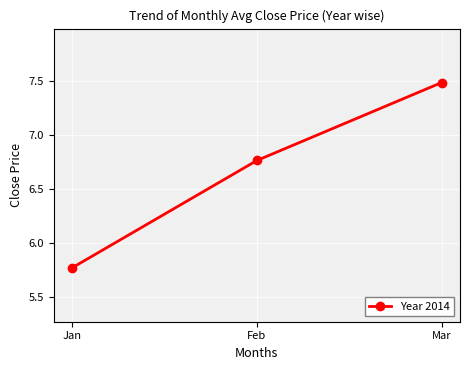

Which has a higher value, Feb or Mar?

Mar